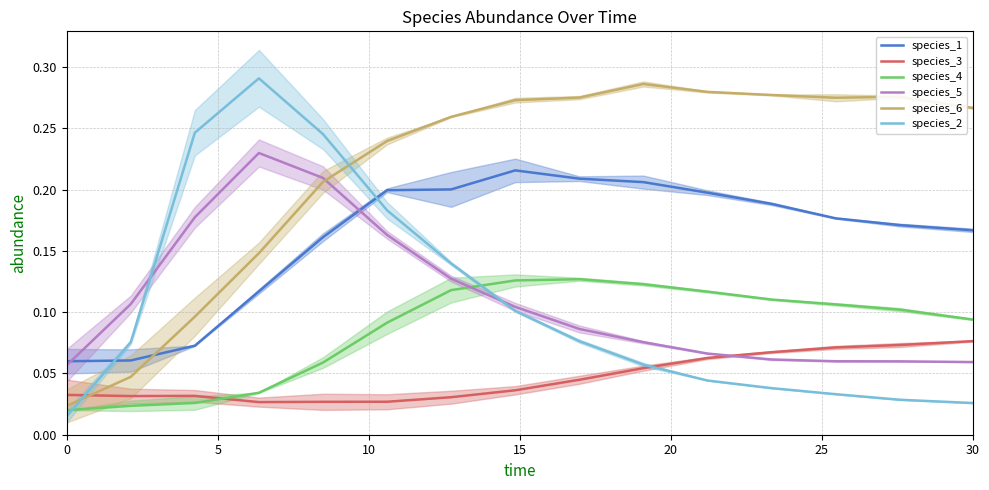

How many intersections are there between species_1 and species_6?

1